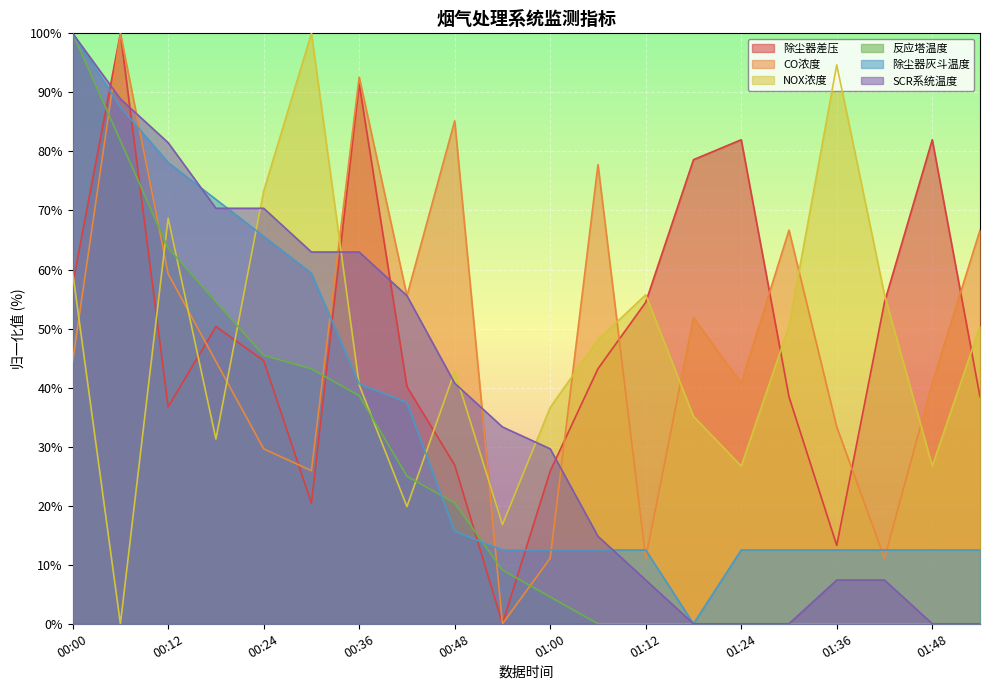

Which has a higher value, 00:36 or 00:48?

00:36